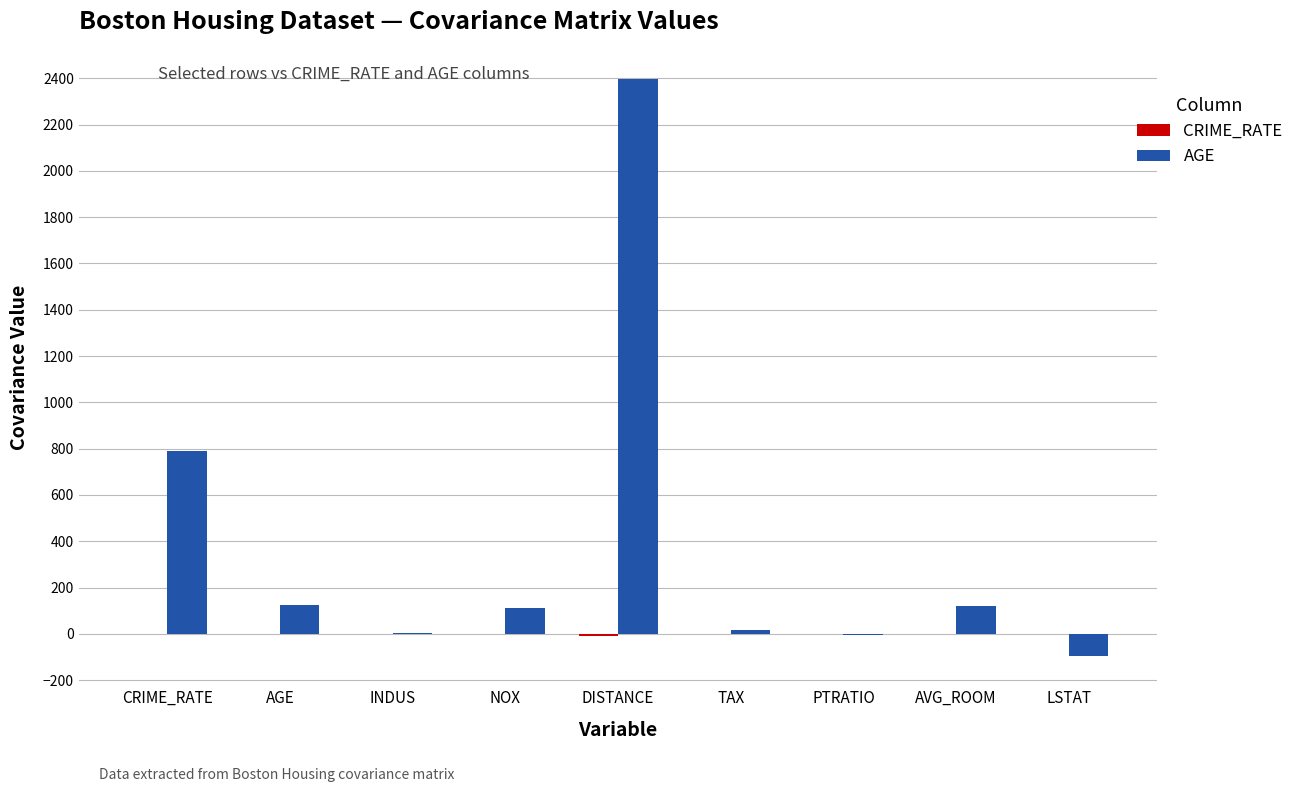

At which category is the sum across all series the highest?

DISTANCE